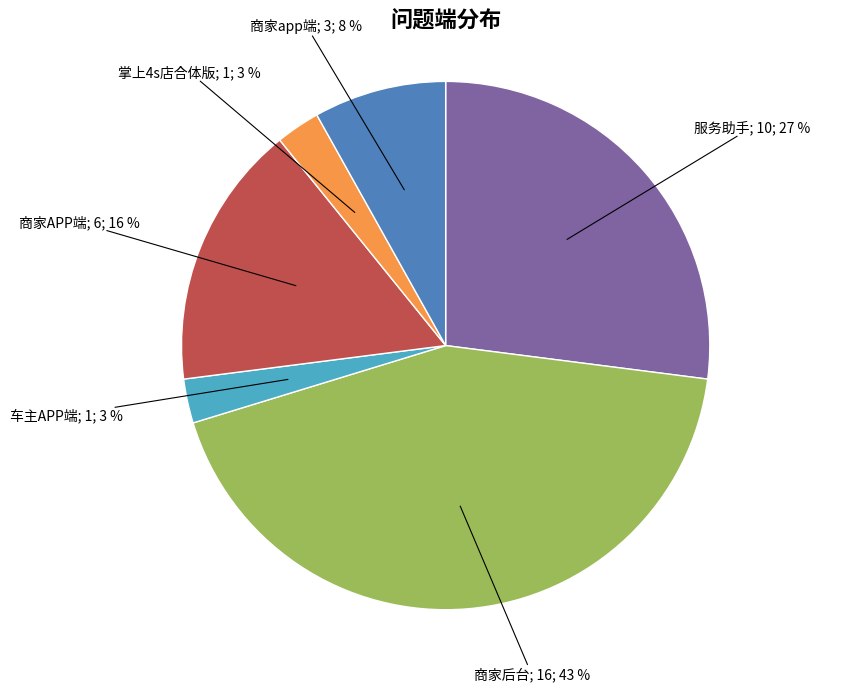

To the nearest percent, what is the average slice percentage?

17%